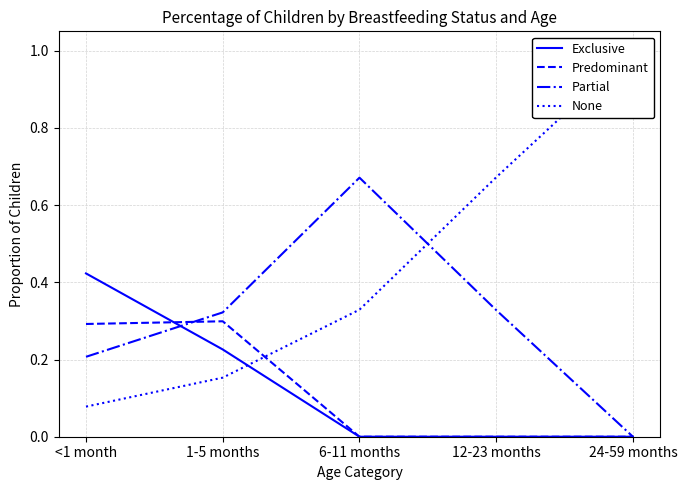

Which label corresponds to the smallest value in the chart?

6-11 months